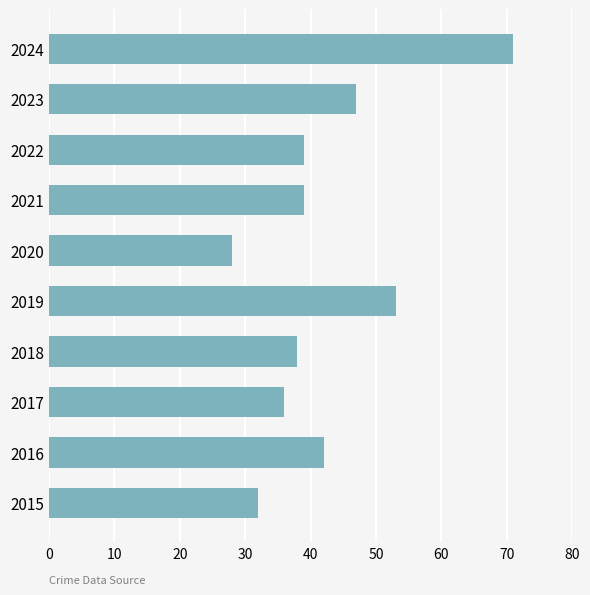

The chart shows a value of 28 at 2020. True or false?

True